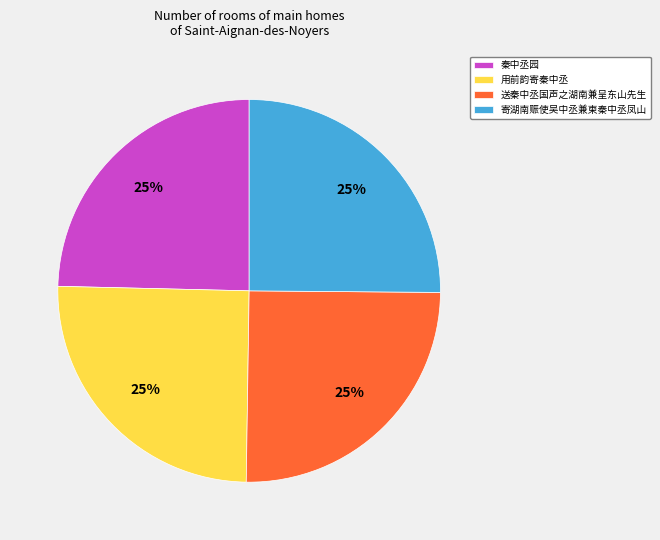

What is the ratio of the value at 用前韵寄秦中丞 to the value at 秦中丞园?

1.0